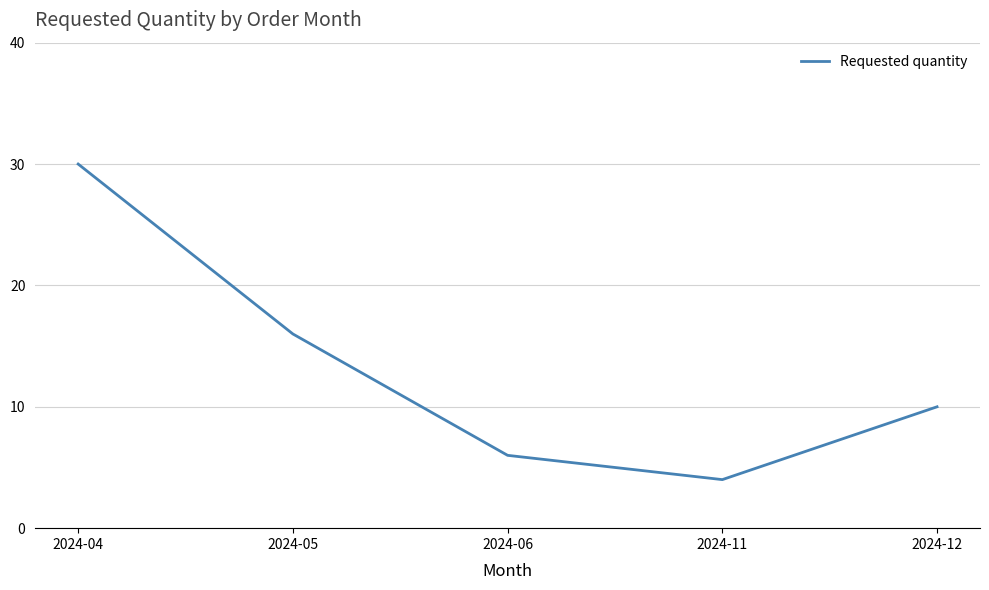

List the labels in order of value, smallest first.

2024-11, 2024-06, 2024-12, 2024-05, 2024-04